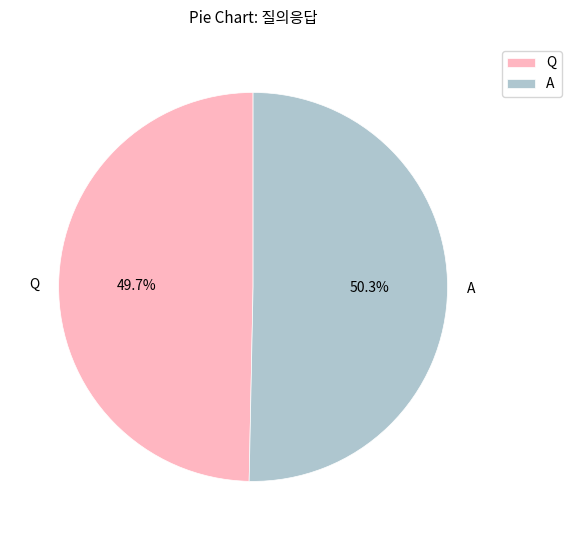

How many segments does this pie chart have?

2